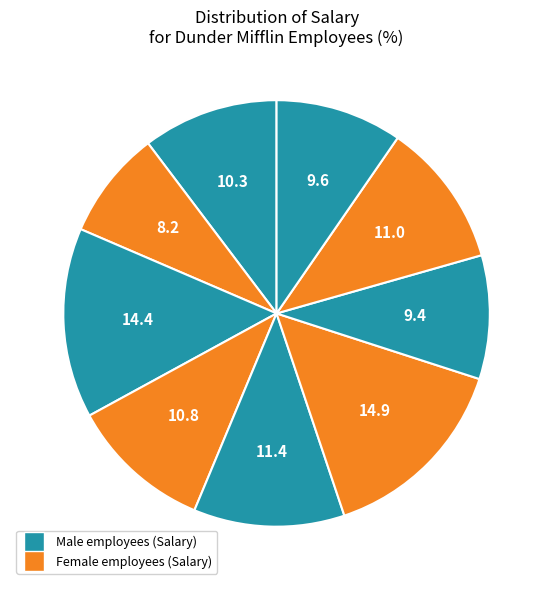

How many slices are in this pie chart?

9